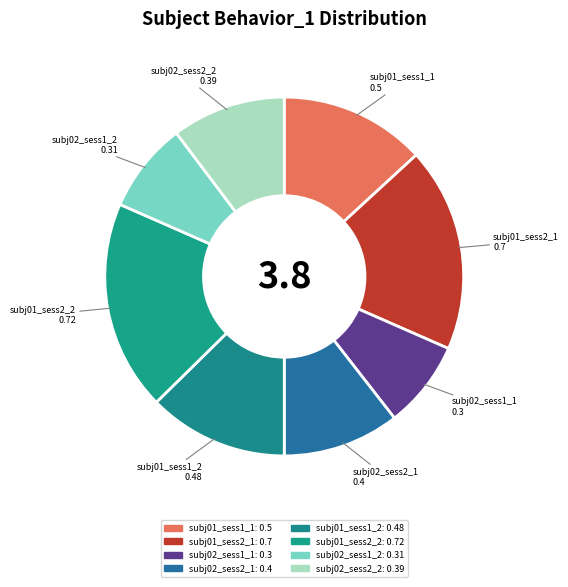

What is the largest slice in the pie chart?

subj01_sess2_2